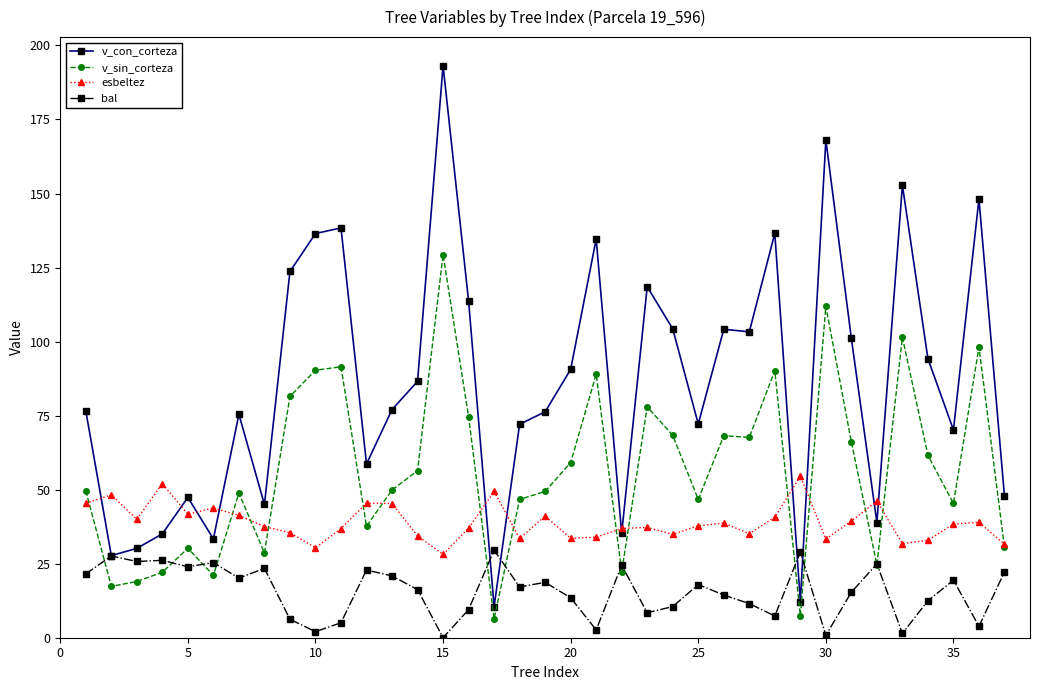

True or false: v_con_corteza has more than 0 interior local peaks.

True